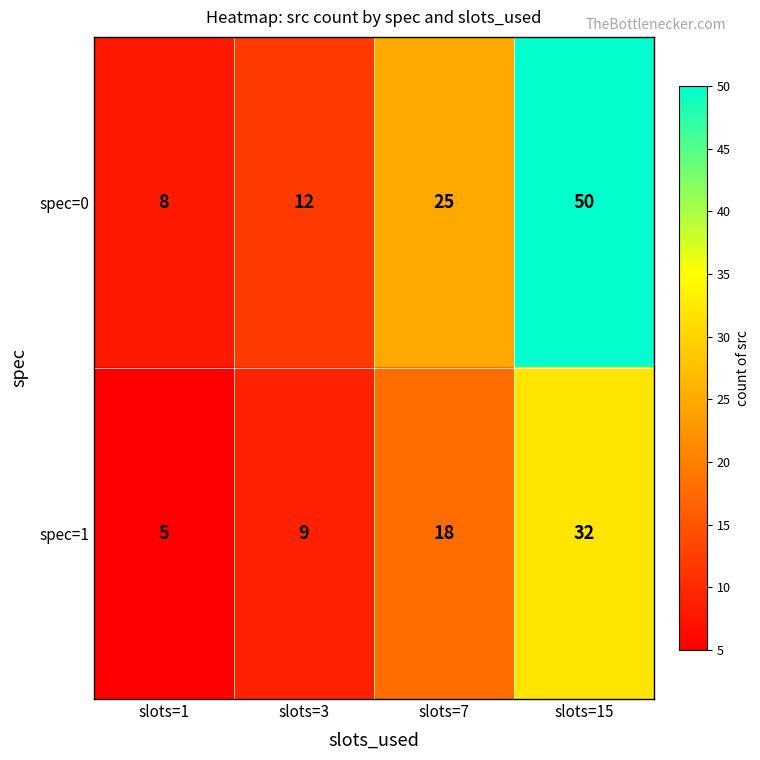

At which category does the chart reach its minimum across all series?

slots=1